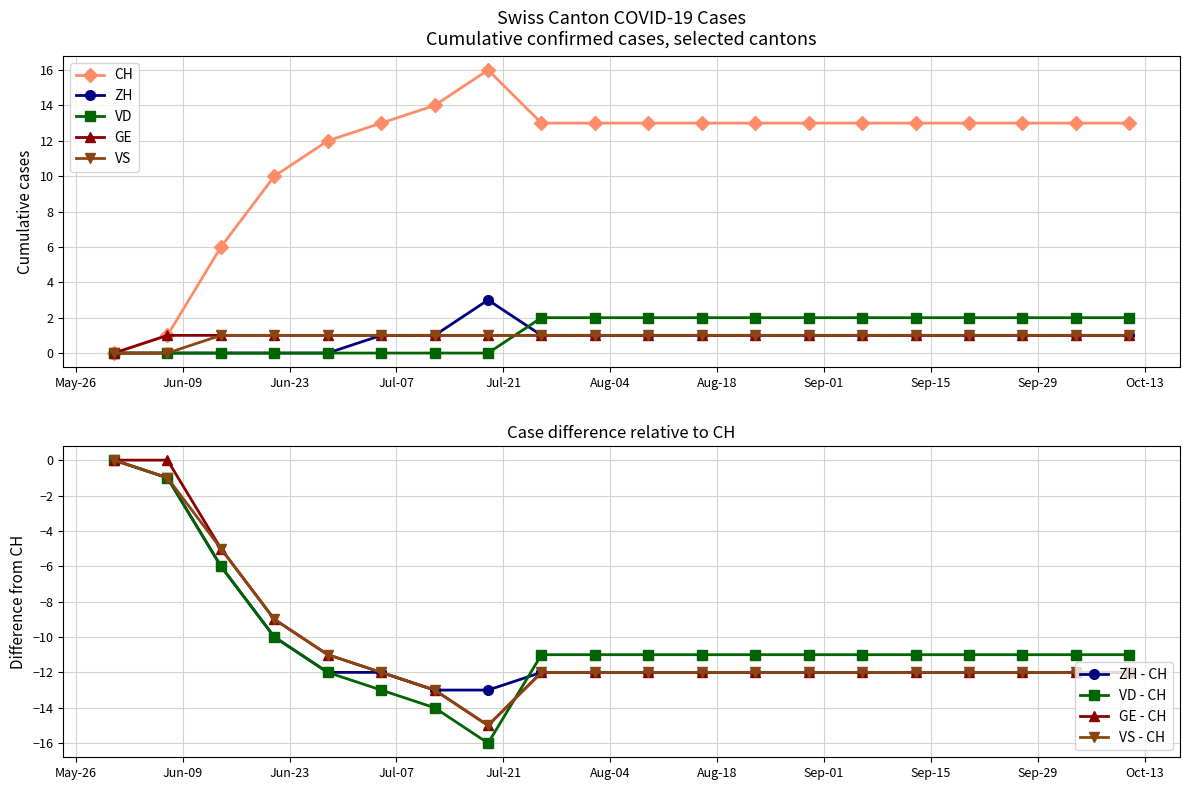

Rank the series at 2020-07-26 from highest to lowest value.

CH, VD, ZH, GE, VS